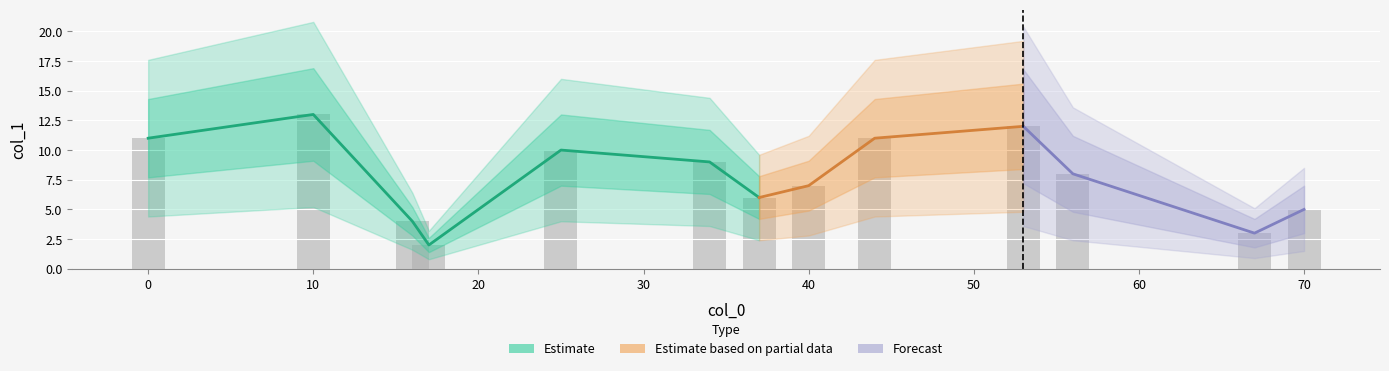

What is the average value?

8